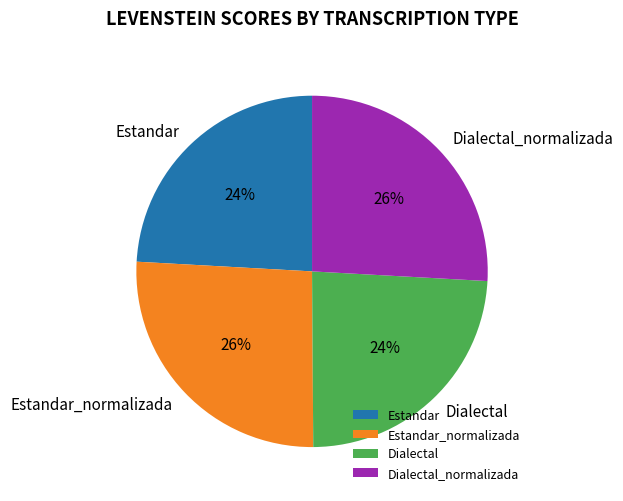

Is there any slice that represents more than half of the pie?

No